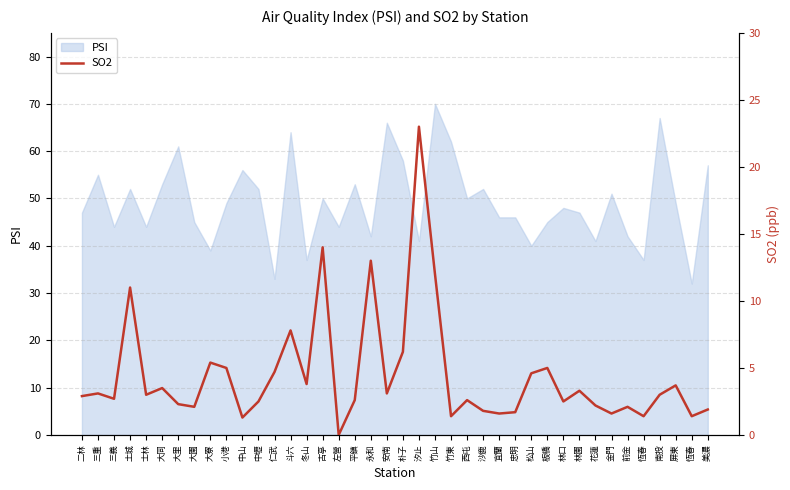

The value at 板橋 is 2.3. True or false?

False